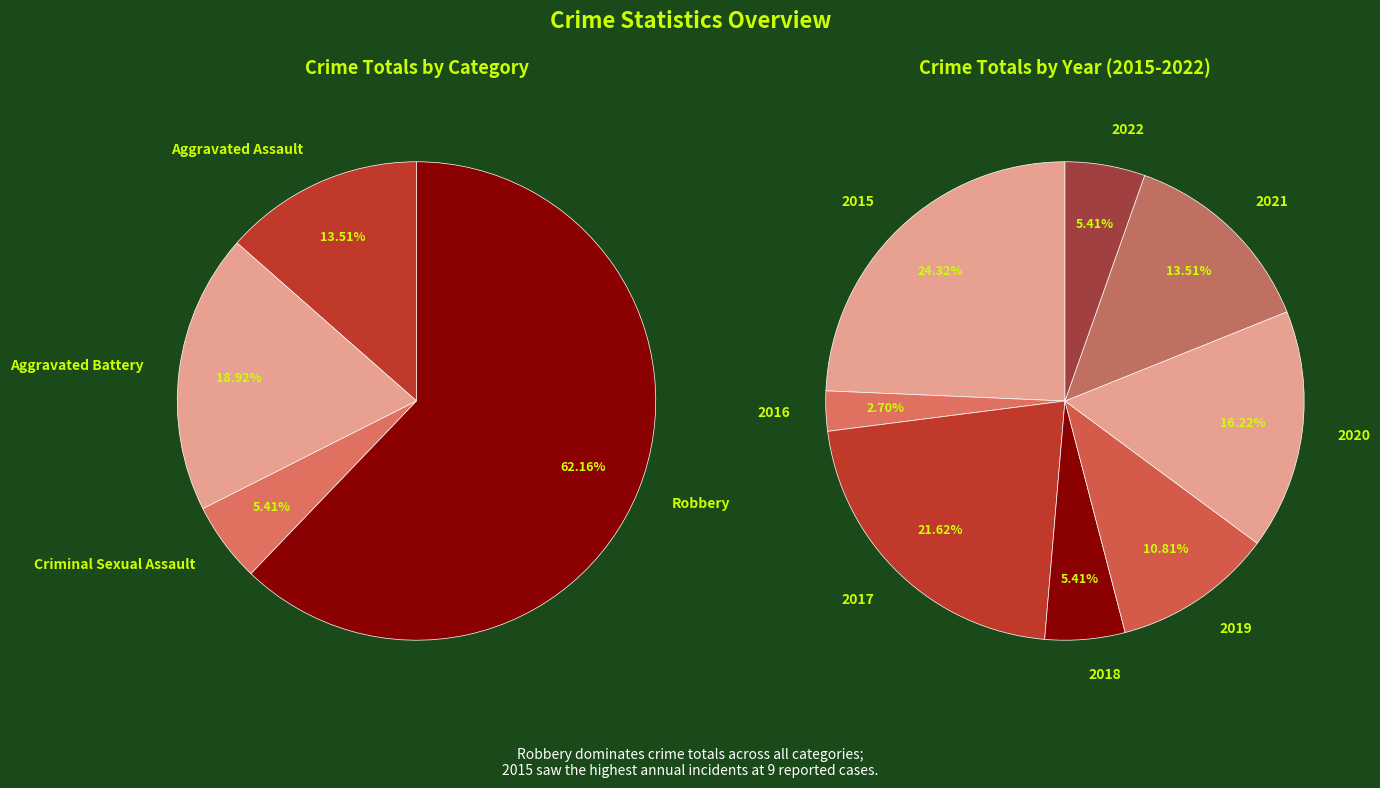

Is it true that 2017 is 10% of the pie?

False